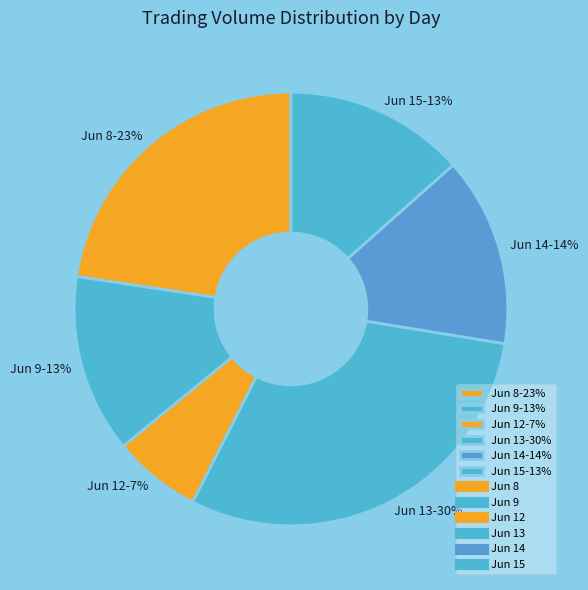

Is there any slice that represents more than half of the pie?

No